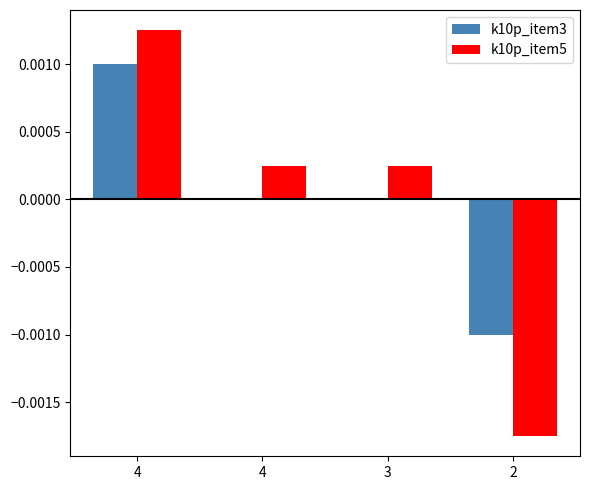

Which series has the largest total across all categories?

k10p_item3